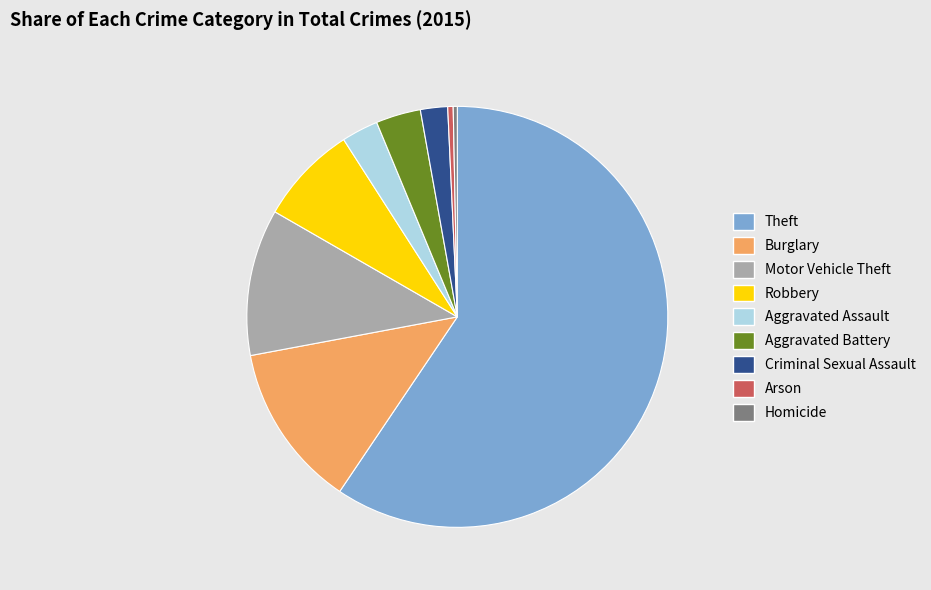

Which category has the biggest portion of the pie?

Theft